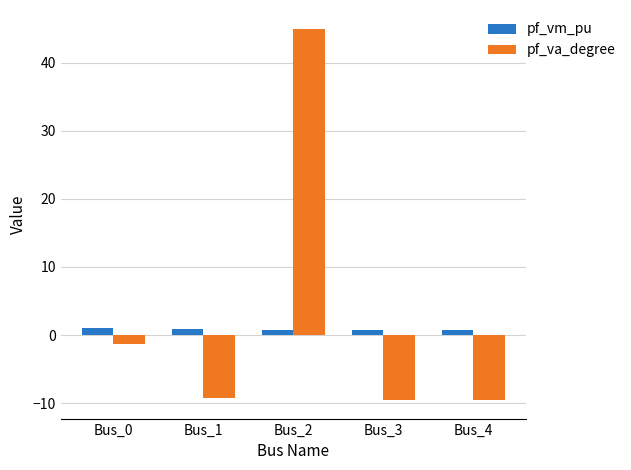

What is the approximate value of pf_va_degree at Bus_0?

-1.3